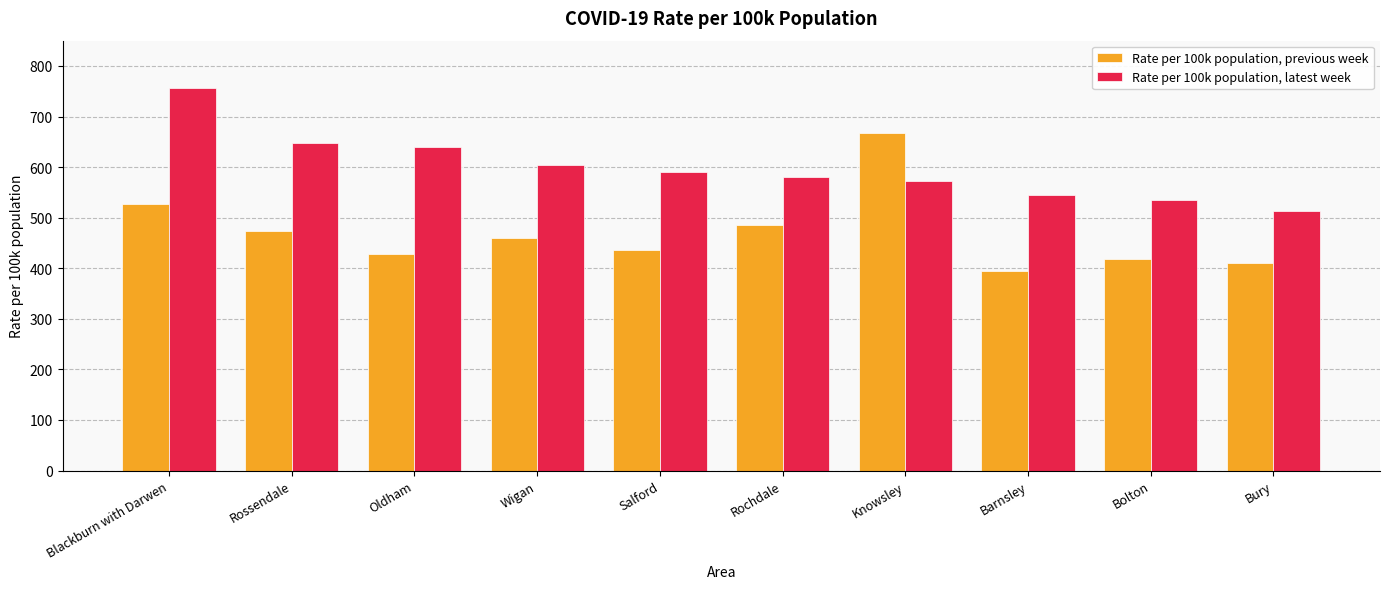

What is the label of the 1st bar from the left?

Blackburn with Darwen